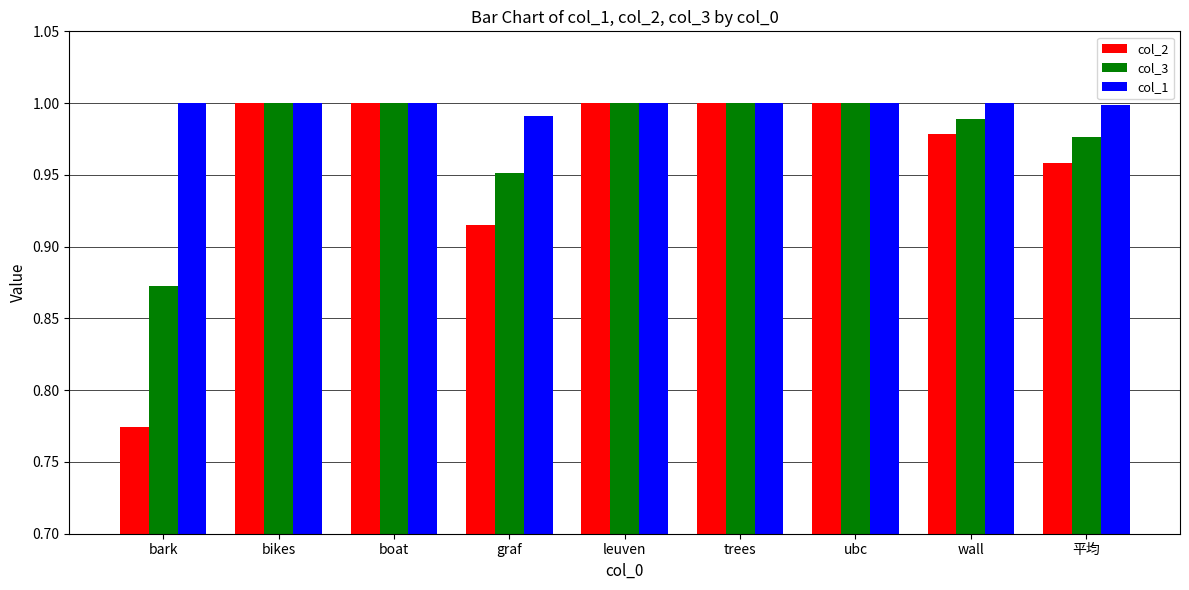

What is the sum of all col_2 values?

8.6